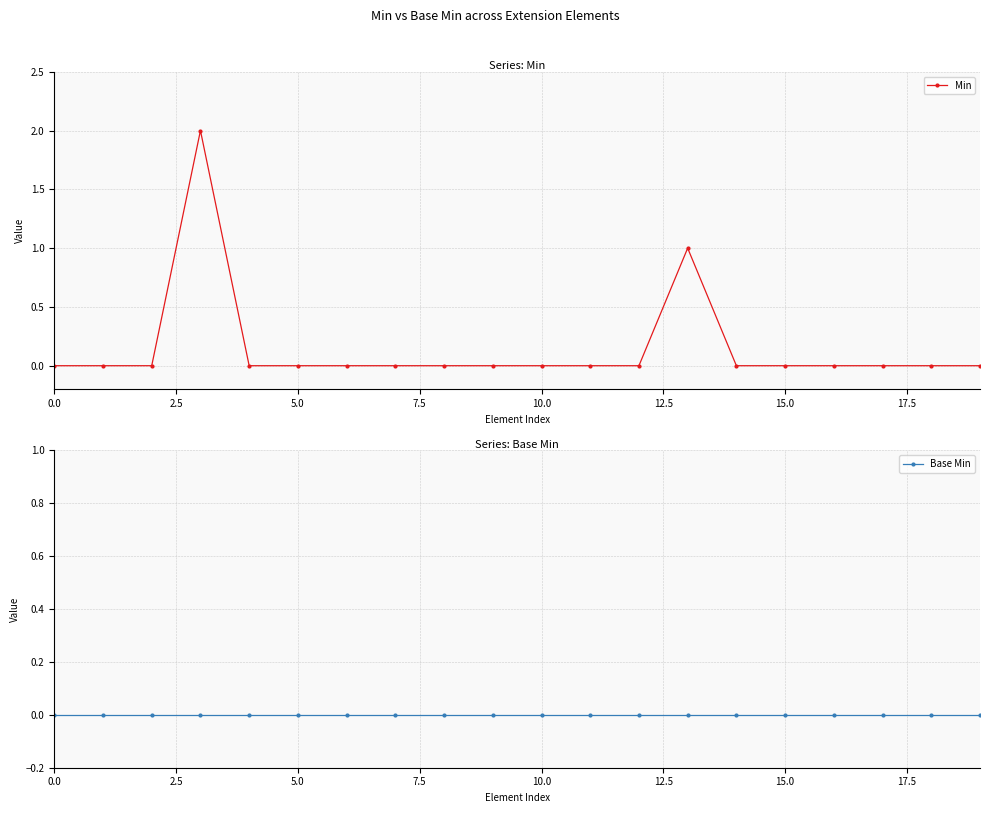

How many series are shown in this chart?

2